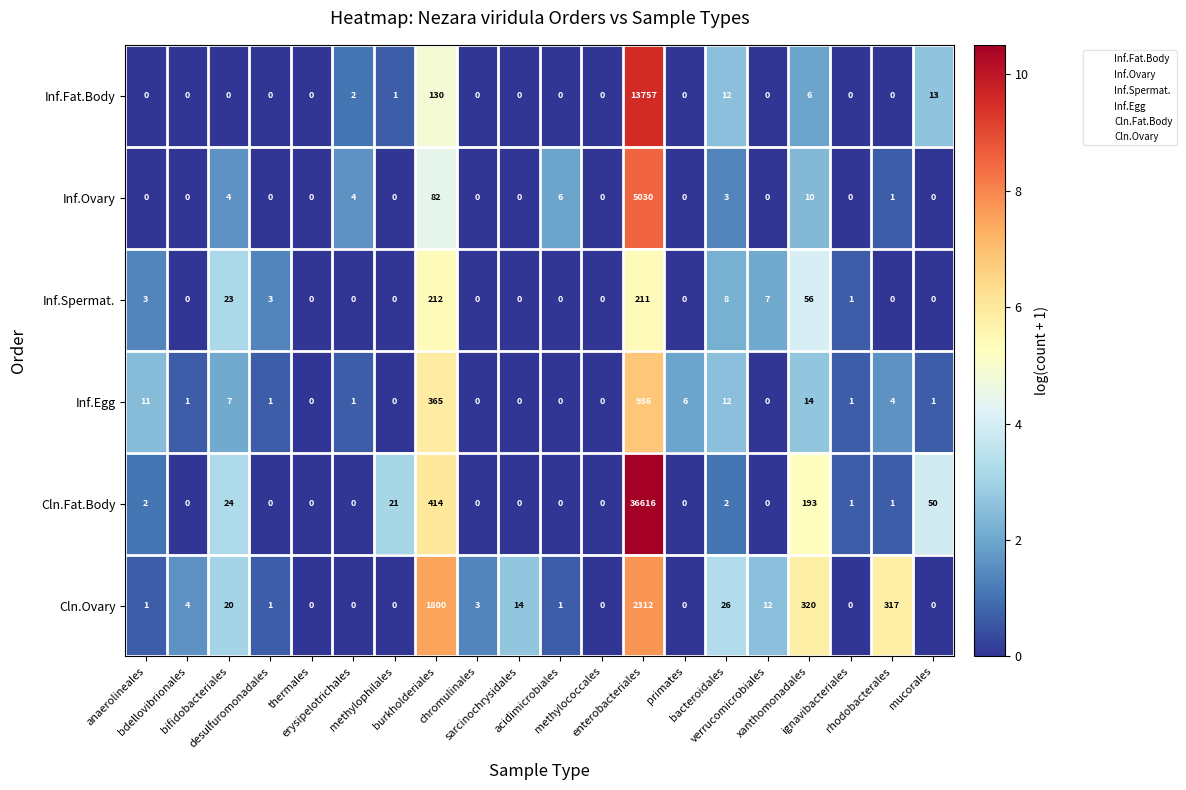

Which series has the largest total across all categories?

Cln.Fat.Body